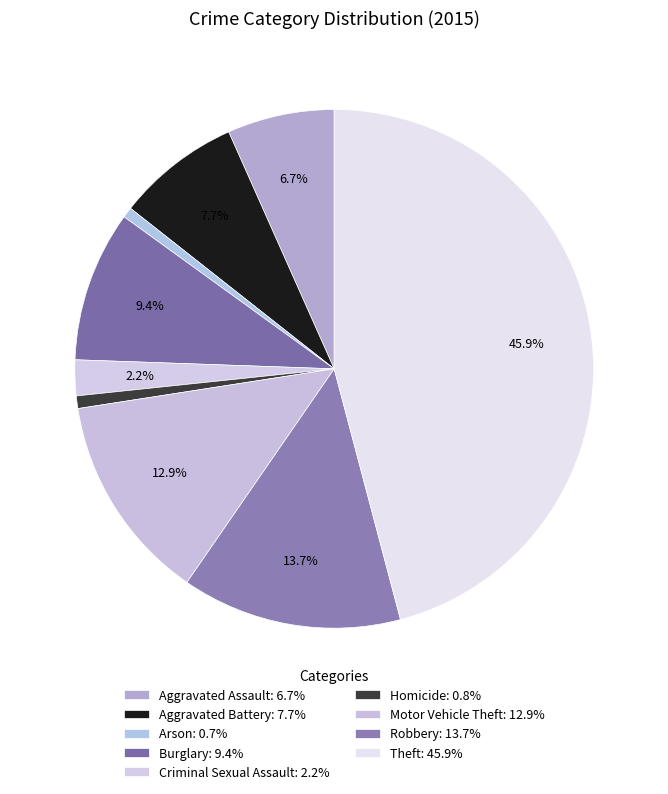

To the nearest percent, what is the difference between the largest and smallest slice percentages?

45%